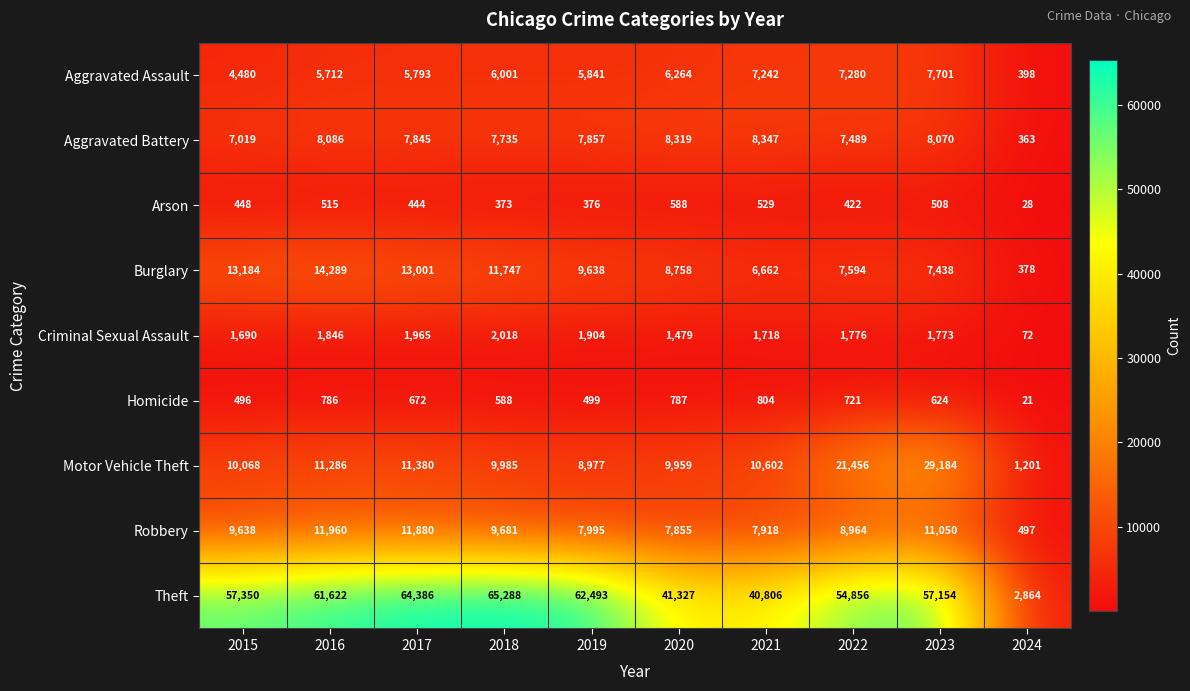

True or false: Arson has a value of 448 at 2015.

True